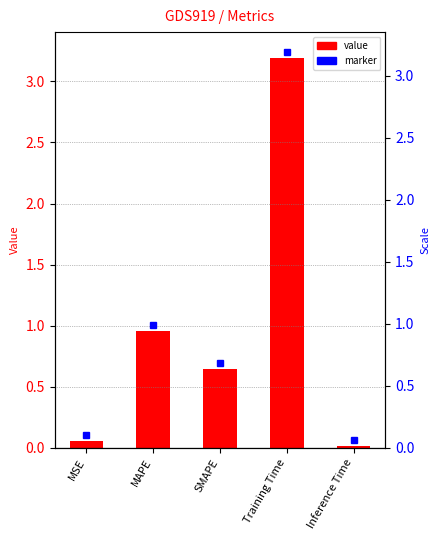

The chart shows a value of 3.2 at Training Time. True or false?

True